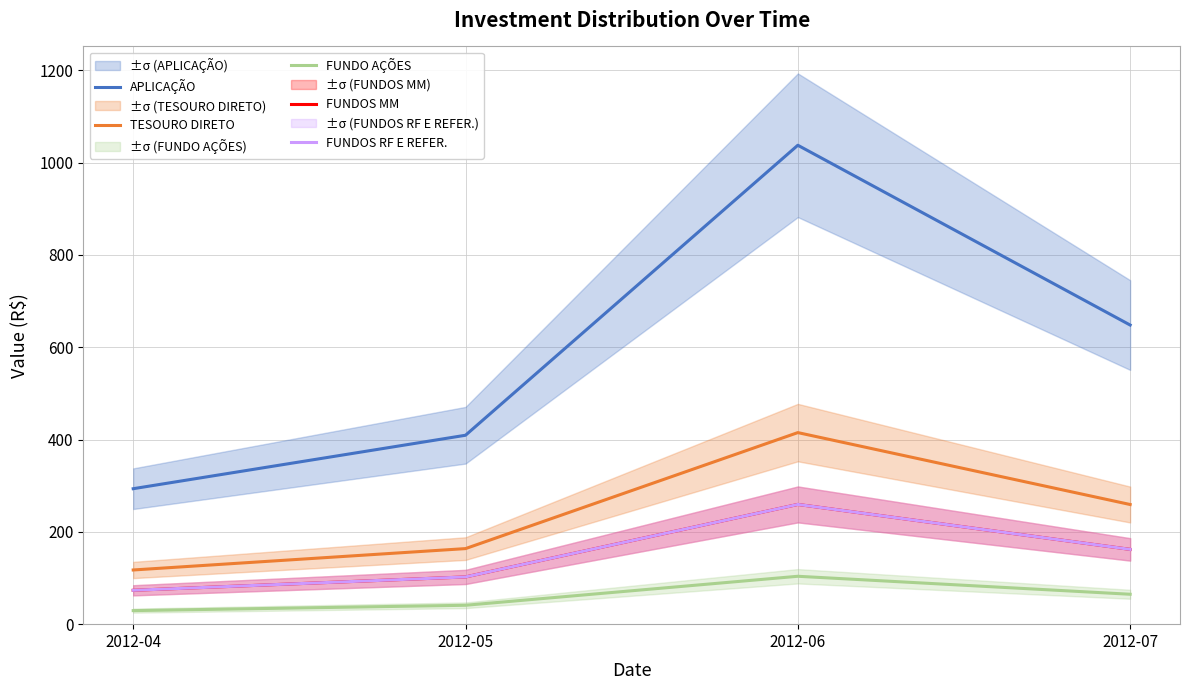

Count the number of categories in the chart.

4